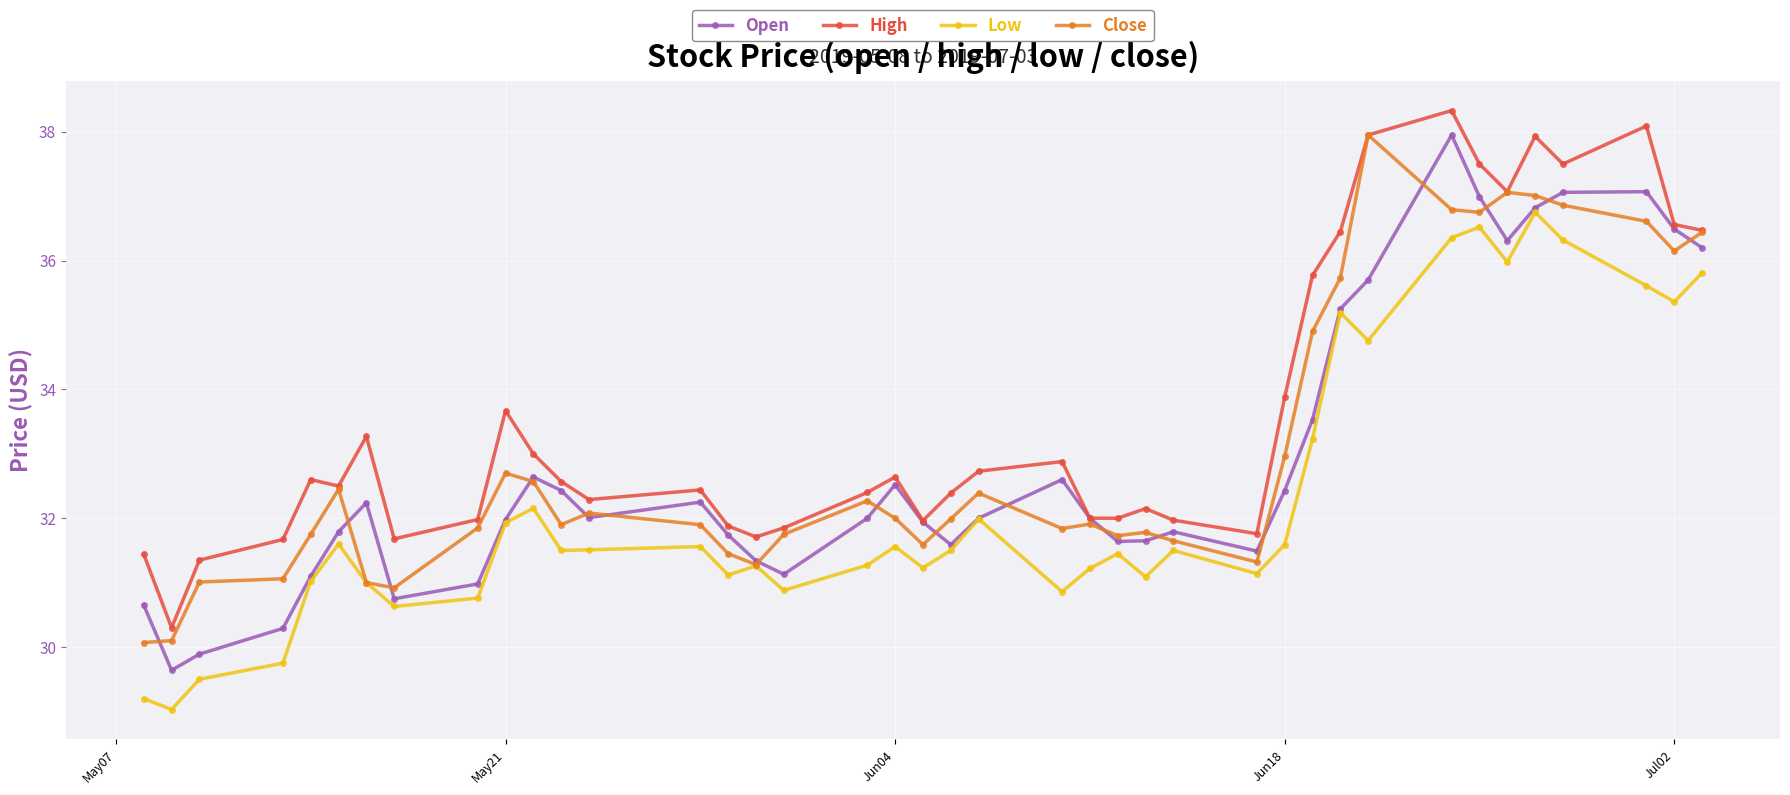

What is the maximum value for High?

38.3